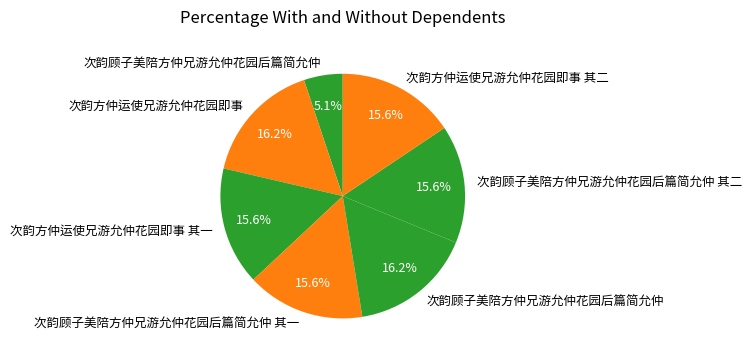

How many segments does this pie chart have?

7